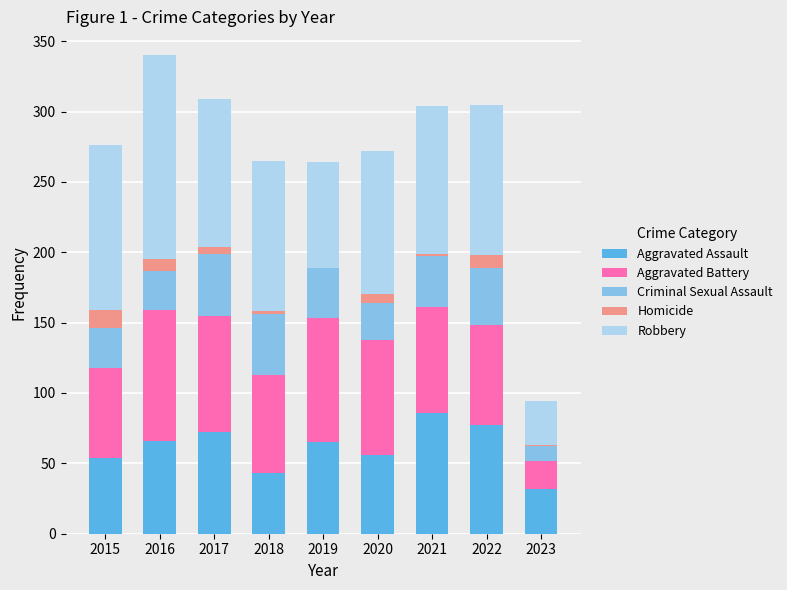

True or false: Aggravated Assault has a value of 32 at 2023.

True